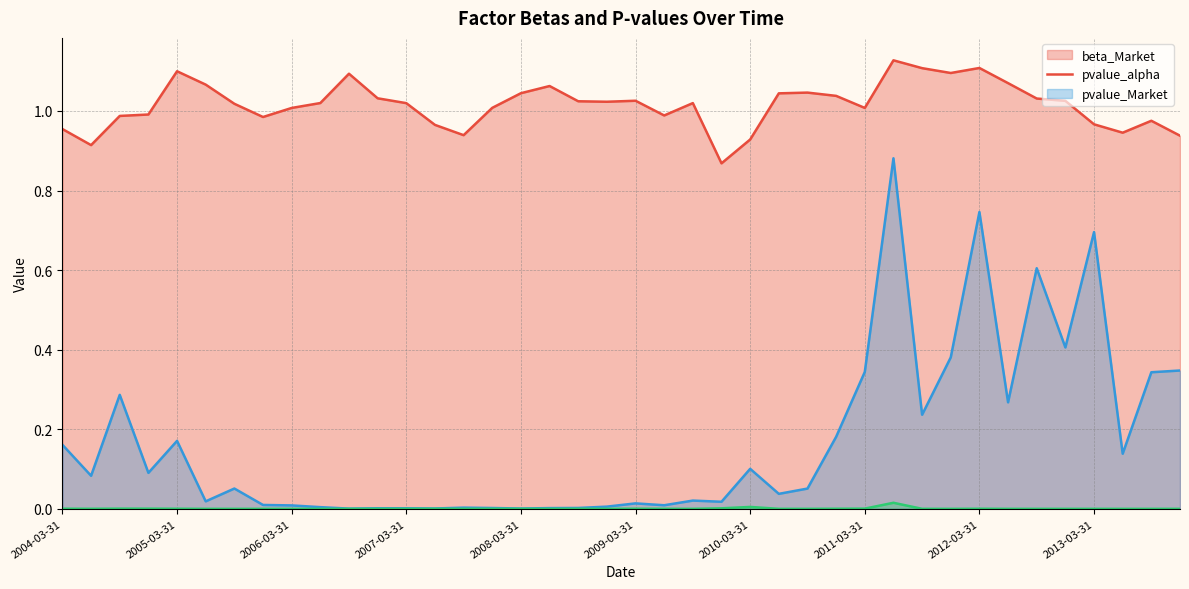

True or false: pvalue_Market and beta_Market intersect in this chart.

False